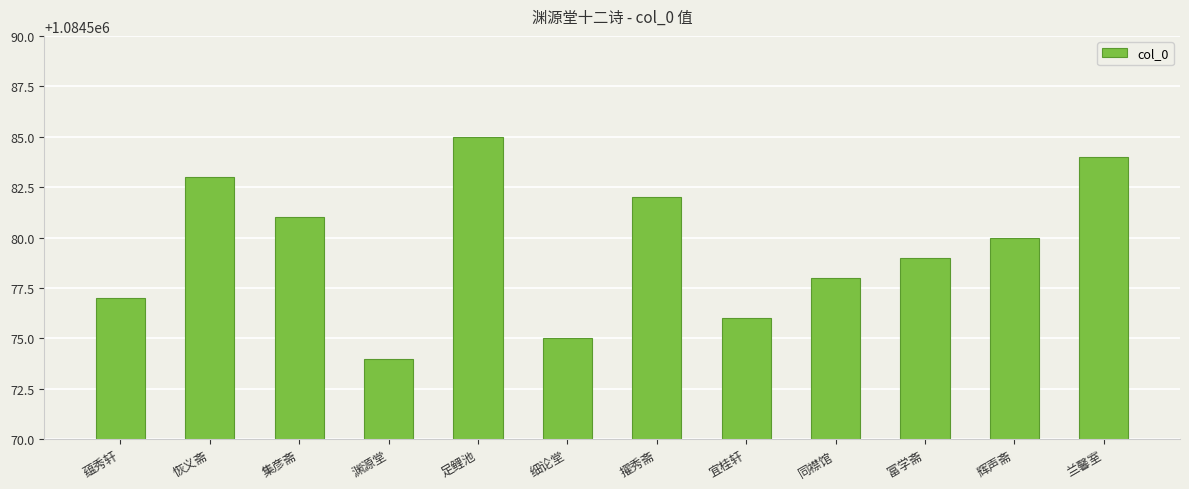

The chart shows a value of 499216 at 富学斋. True or false?

False